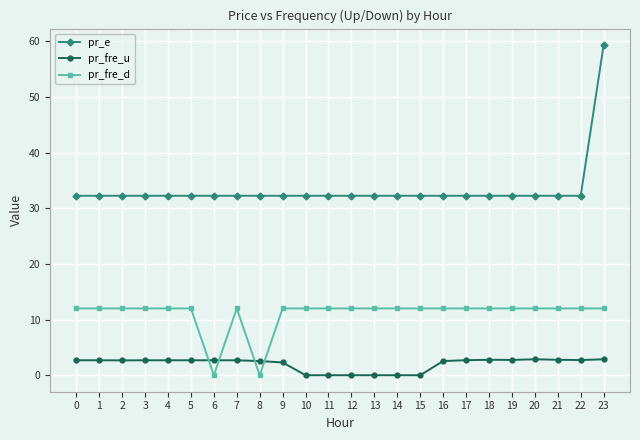

True or false: pr_e and pr_fre_d intersect in this chart.

False